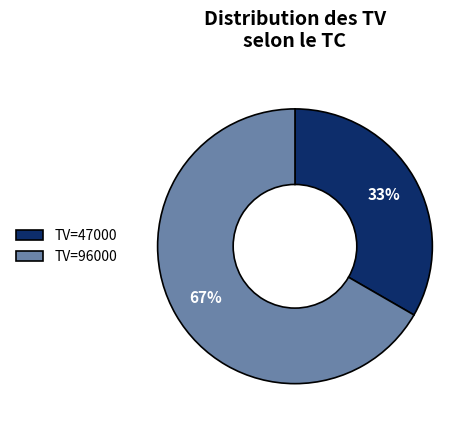

How many segments does this pie chart have?

2